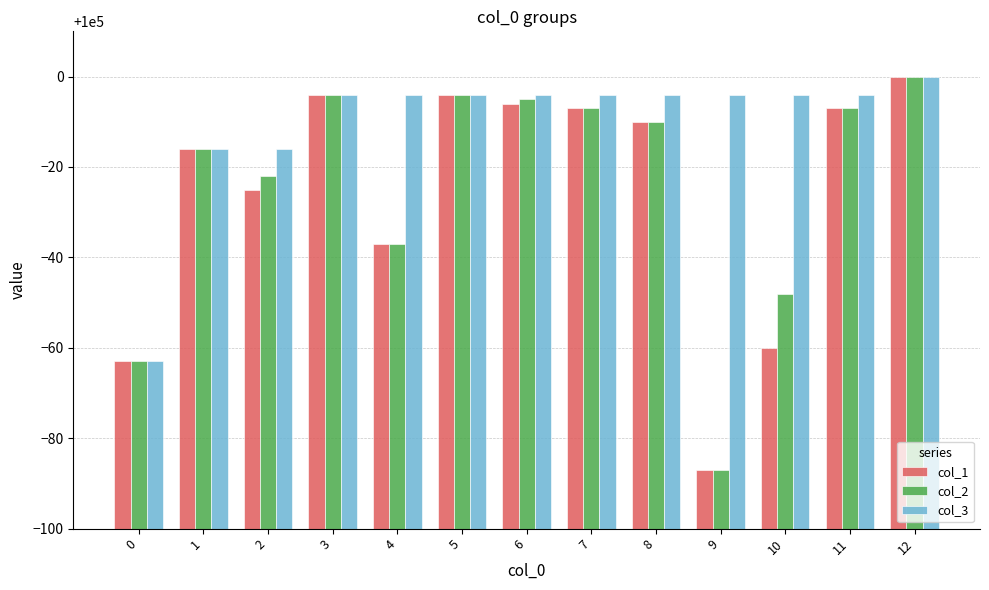

The value of col_2 at 10 is 34460. True or false?

False